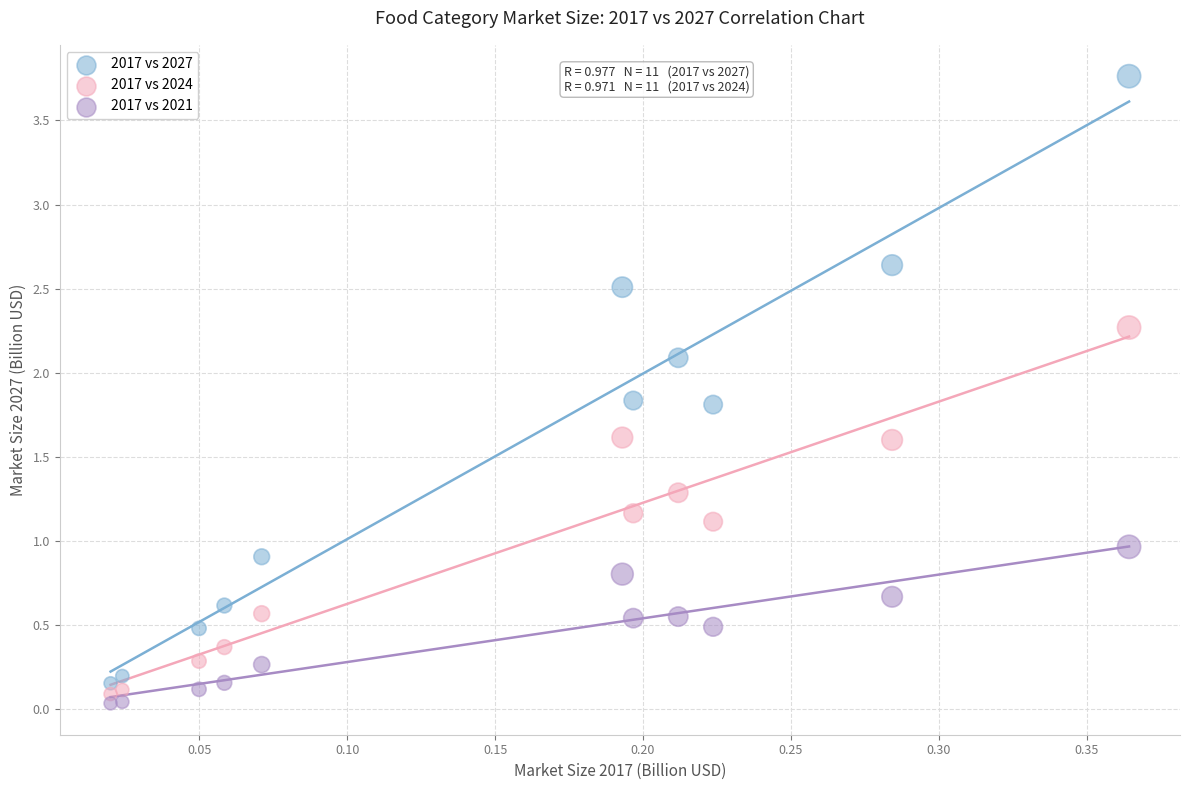

Across all data points, what is the range of Y values (max minus min)?

3.7